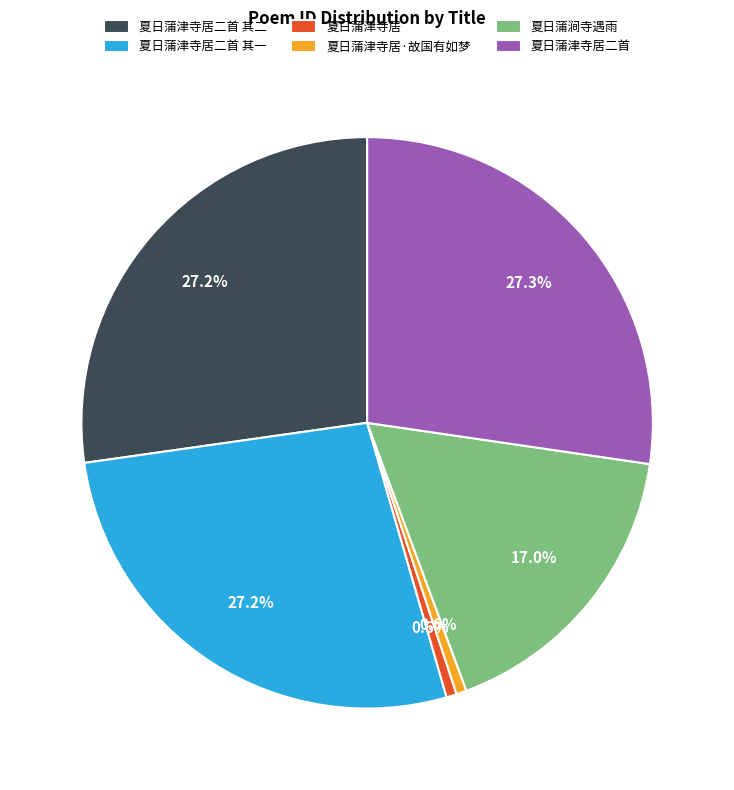

To the nearest percent, what is the combined percentage of 夏日蒲津寺居 and 夏日蒲津寺居·故国有如梦?

1%